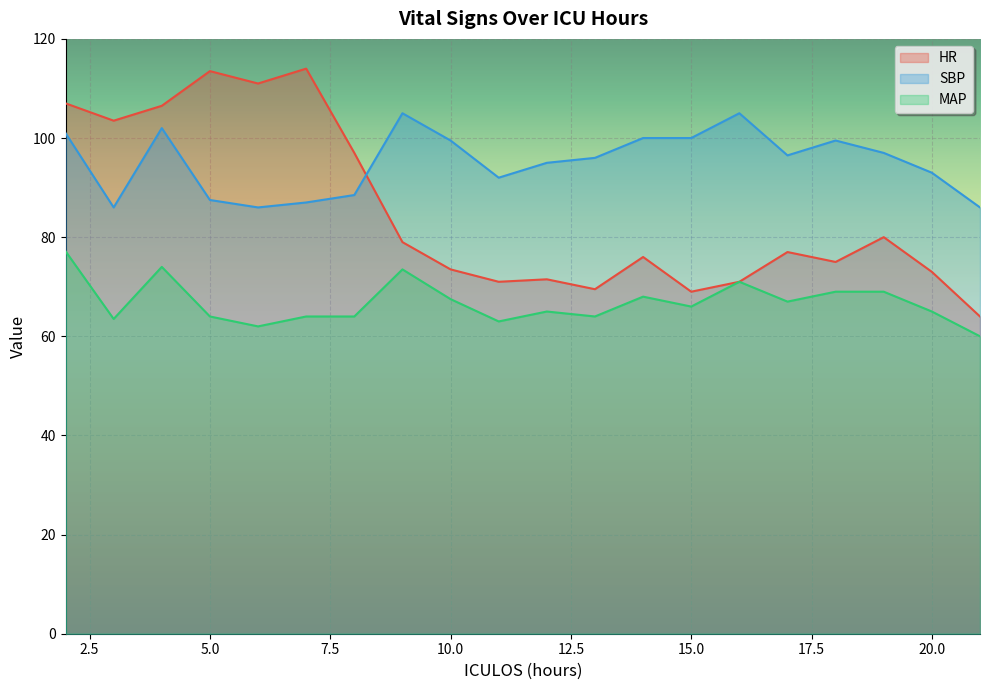

Between 8 and 10, which series saw the biggest shift?

HR